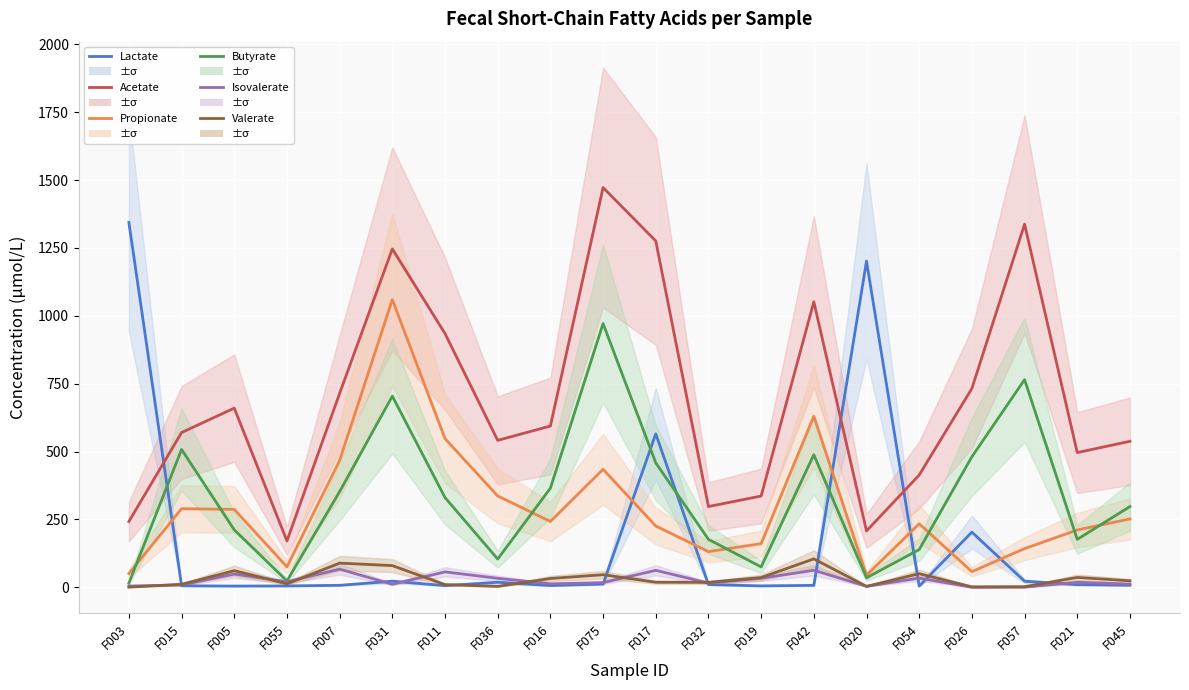

Reading left to right, what are all the values shown in this chart?

Lactate: 1344.2	5.6	4.5	5.0	7.2	22.3	6.2	18.5	6.5	12.0	565.2	10.1	5.2	7.1	1201.5	4.5	203.2	22.4	9.7	7.5
Acetate: 242.5	570.1	660.0	170.8	714.3	1246.5	934.7	541.4	594.0	1472.5	1275.9	297.5	336.1	1051.7	207.6	413.6	732.4	1337.6	496.3	537.8
Propionate: 50.6	289.5	287.1	75.3	467.2	1059.8	547.5	336.5	242.5	434.8	225.7	131.4	160.8	630.0	44.5	233.9	57.7	142.5	211.1	251.9
Butyrate: 15.2	507.8	211.6	23.4	352.5	704.4	330.5	104.0	364.9	971.5	458.5	176.6	75.0	488.2	35.0	139.0	481.0	764.9	176.5	297.4
Isovalerate: 4.6	8.8	48.9	20.1	66.9	11.1	56.8	33.1	12.7	17.2	62.5	15.5	33.1	62.6	3.7	33.8	0.1	0.4	18.5	11.4
Valerate: 0.6	10.9	61.3	12.9	89.1	79.9	10.0	3.3	32.4	46.3	18.6	18.2	35.7	104.7	3.3	50.1	1.6	2.2	36.3	23.9